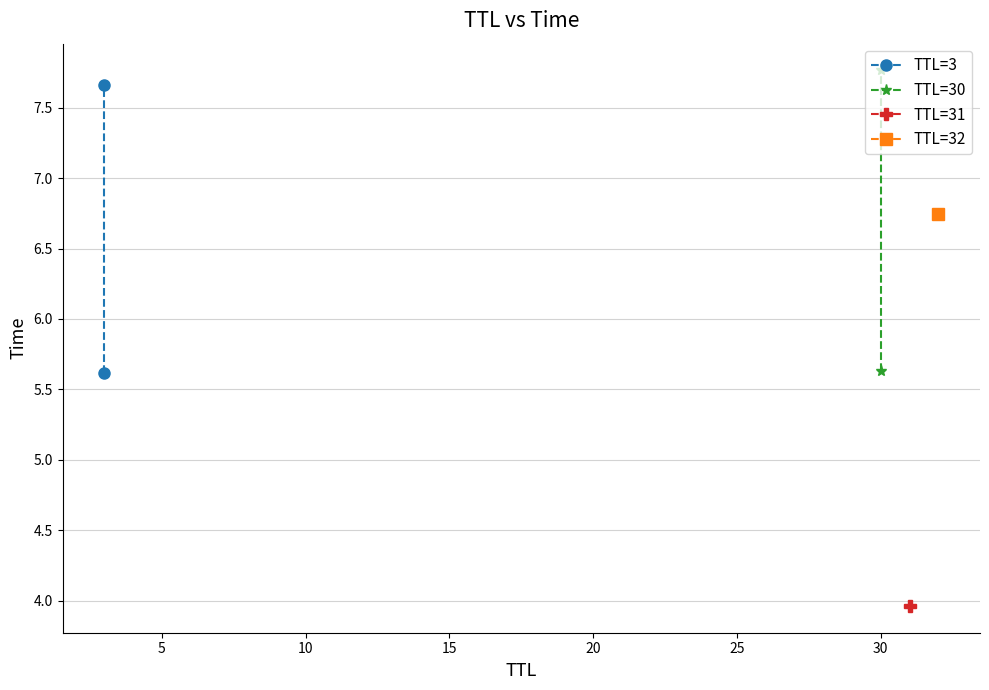

What is the difference between the maximum and minimum values in the TTL=3 series?

2.0